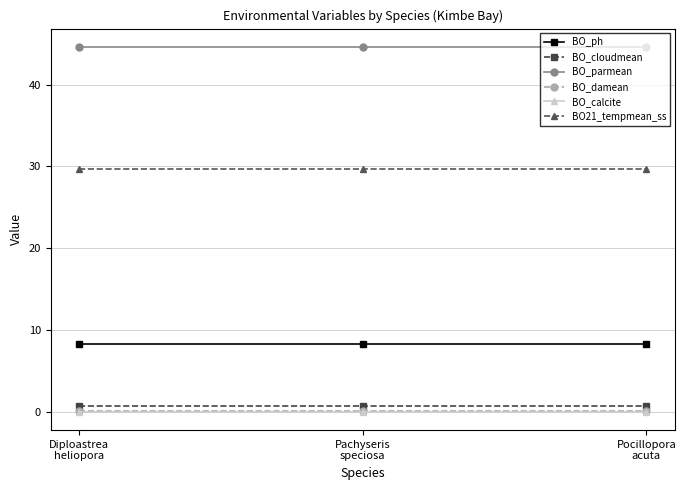

What is the greatest value displayed?

44.6